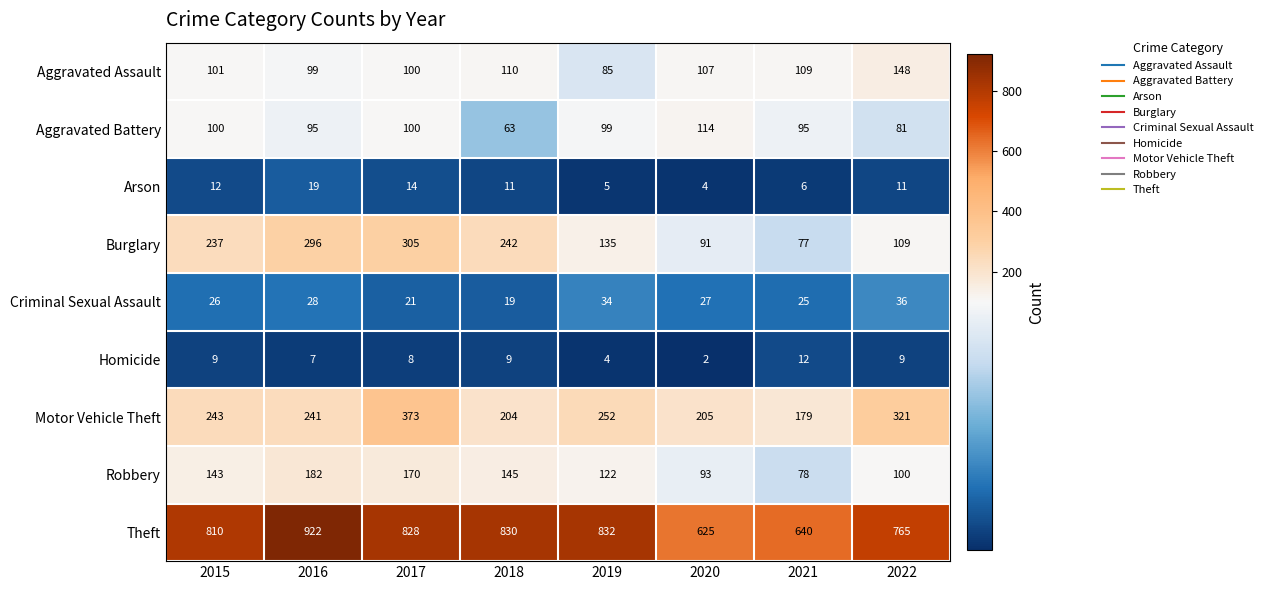

What is the total value across all series at 2019?

1568